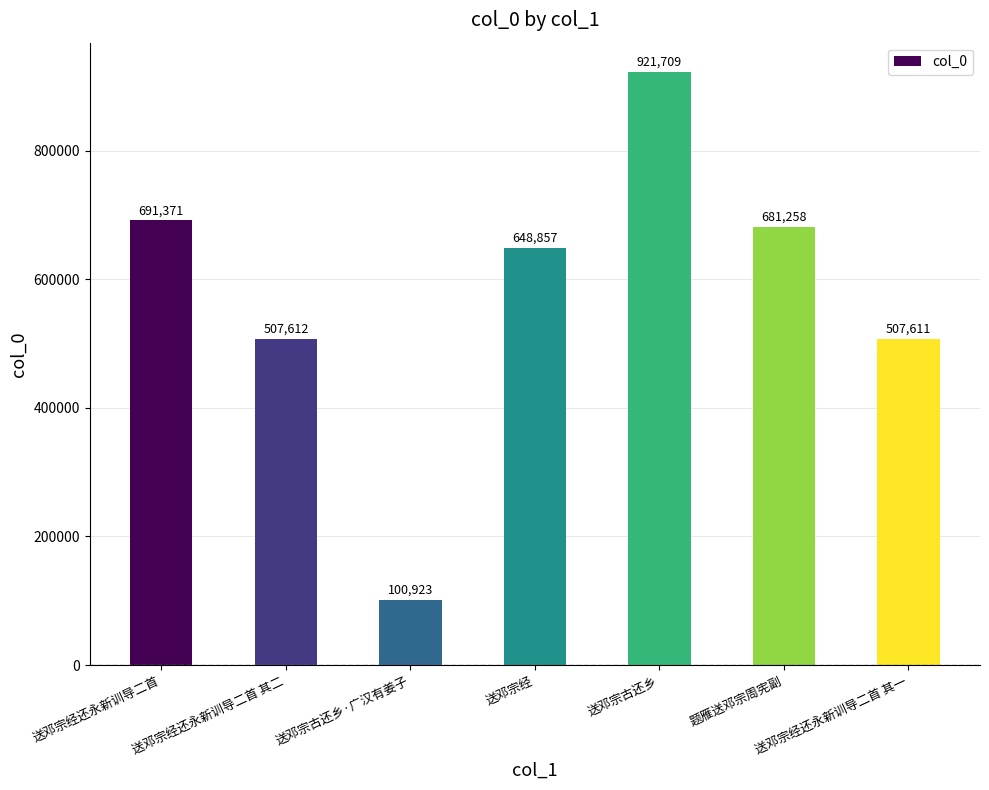

Which category has the lowest value across all series?

送邓宗古还乡·广汉有姜子